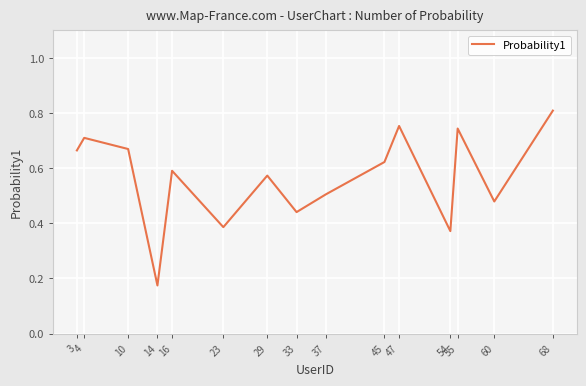

Is it true that the value at 68 is 0.8?

True